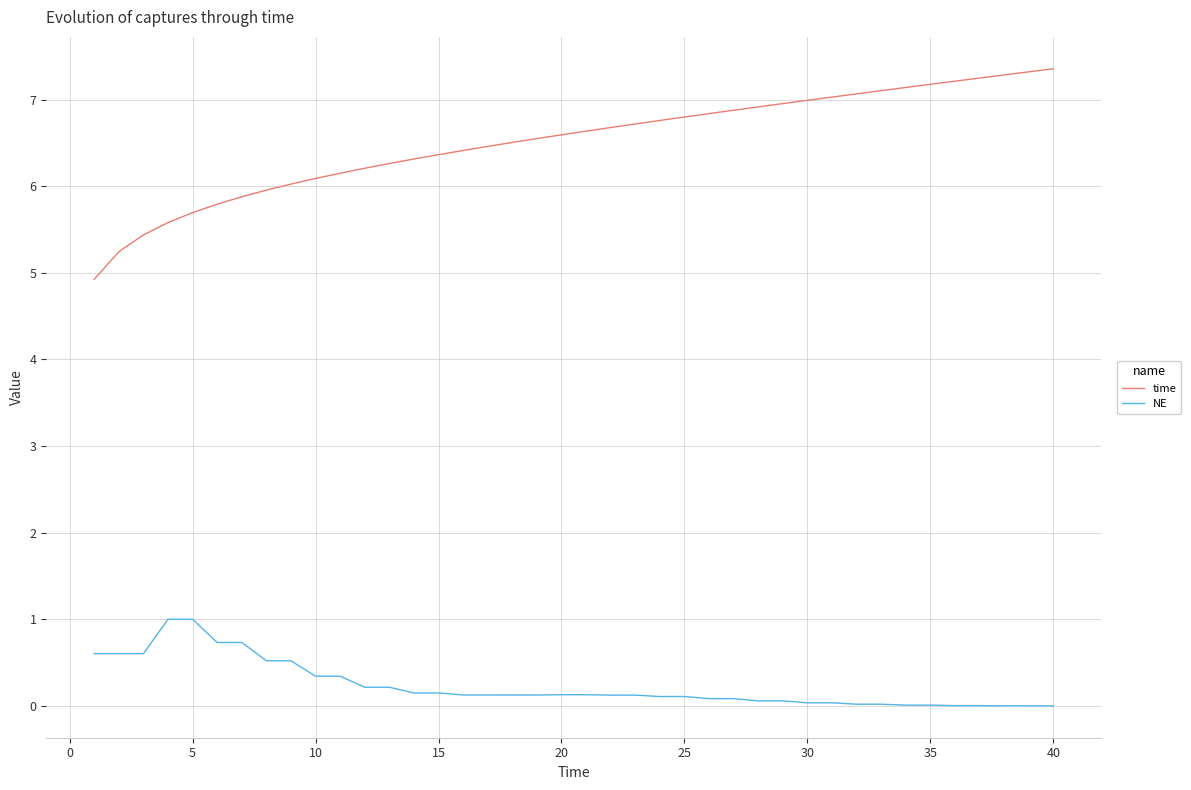

What is the maximum value for NE?

1.0